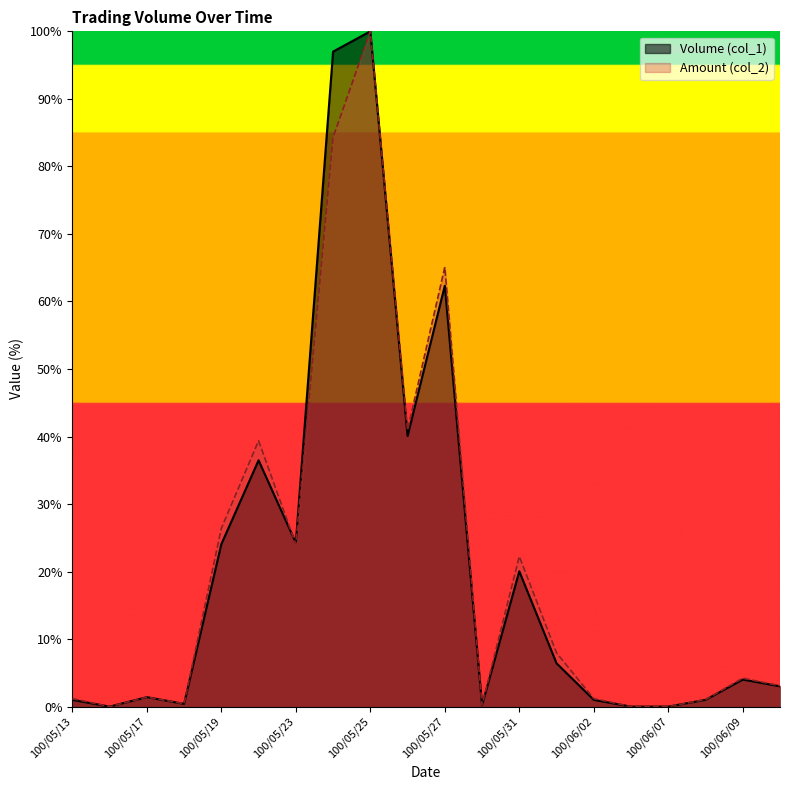

Reading right to left, what are all the values shown in this chart?

Volume (col_1): 3.0	4.0	1.0	0.0	0.0	1.0	6.4	20.0	0.2	62.3	40.1	100.0	97.0	24.2	36.5	24.0	0.4	1.4	0.0	1.0
Amount (col_2): 3.1	4.2	1.0	0.0	0.0	1.2	8.0	22.2	0.2	65.1	41.0	100.0	84.3	24.0	39.4	26.4	0.4	1.4	0.0	1.2